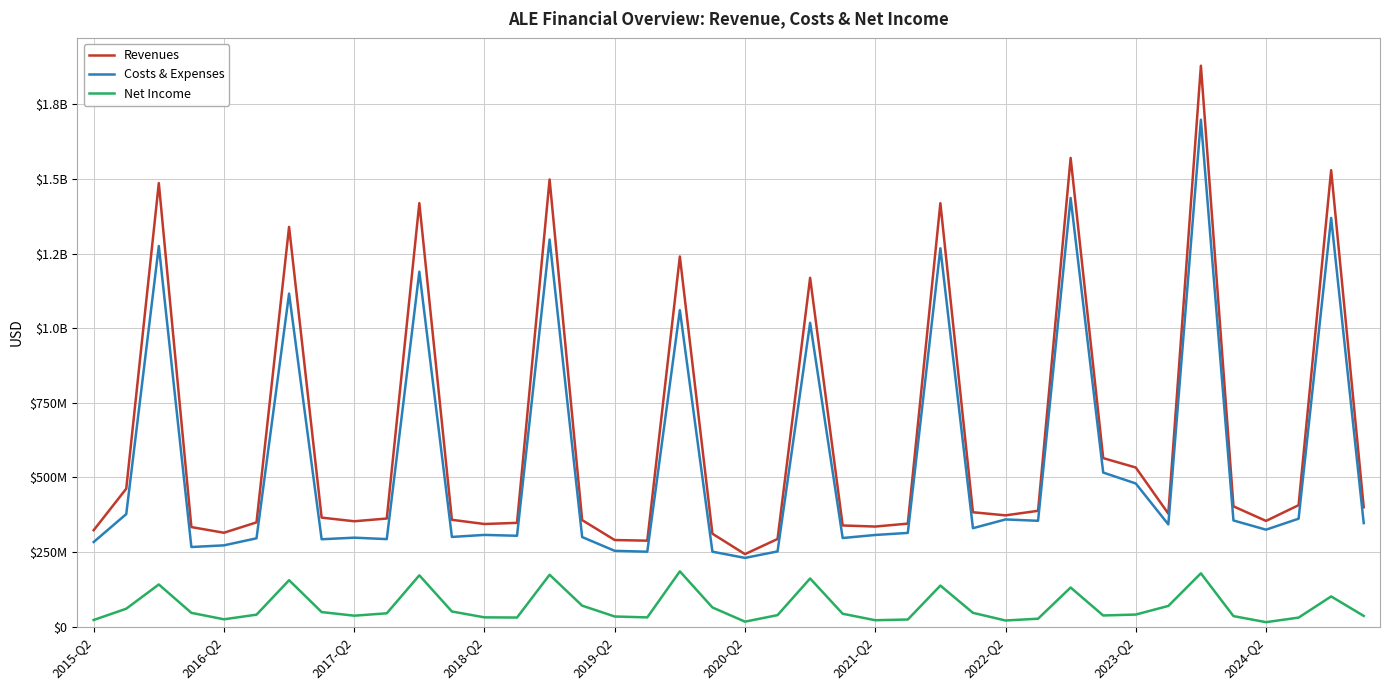

Does the chart have visible grid lines?

Yes